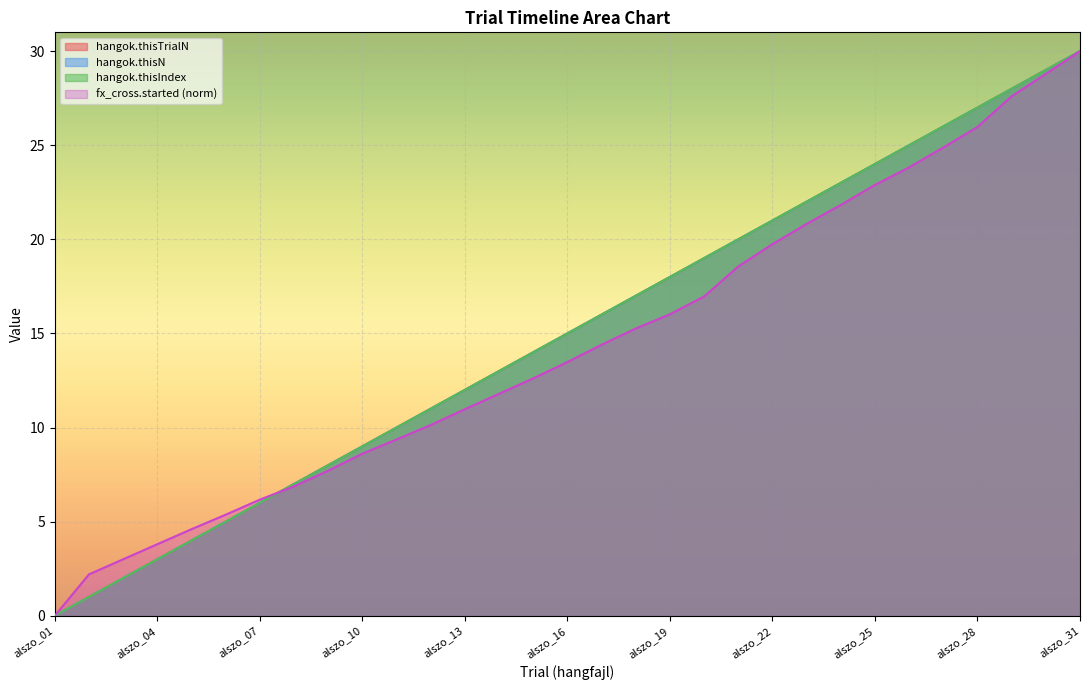

Is the value of hangok.thisTrialN at alszo_07 greater than the value of hangok.thisN at alszo_12?

No